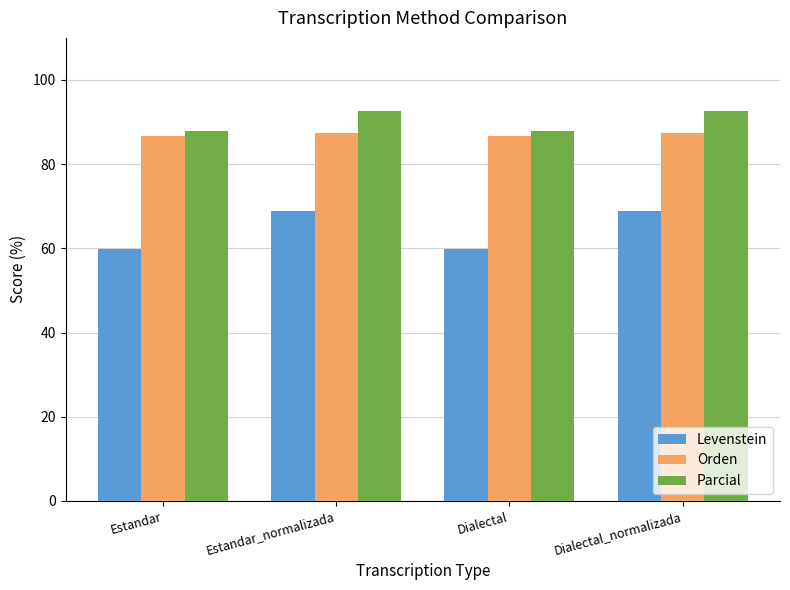

How many groups of bars are there?

4